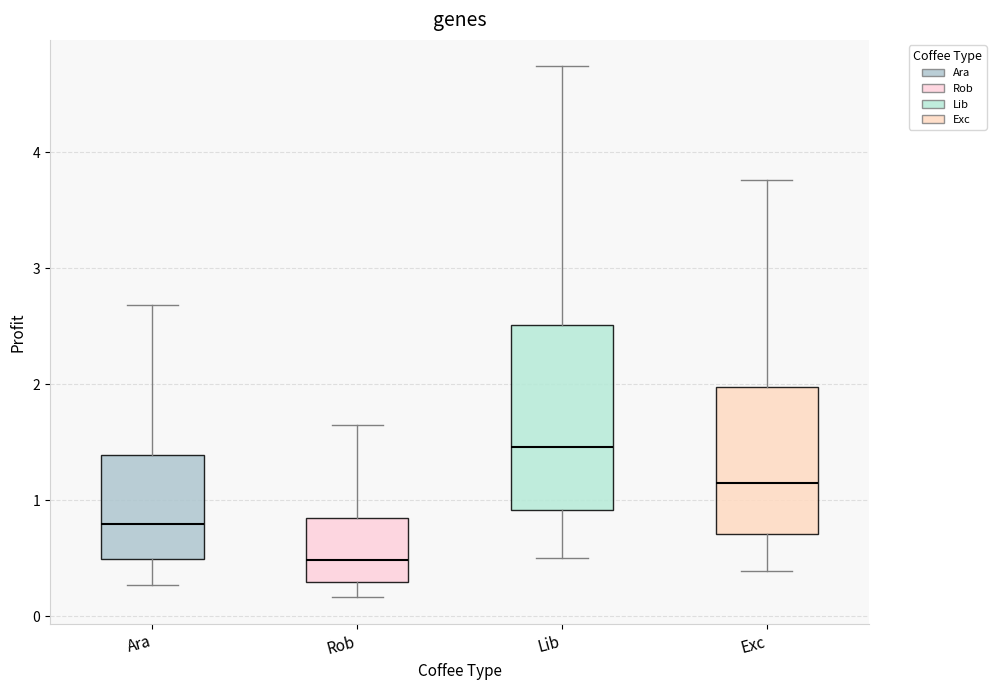

Reading left to right, read every box against the y-axis: the position of its median line, the range the box covers, and the ends of its whiskers. The values are not printed on the chart, so give them approximately, as read against the axis.

Ara: median 0.8, box 0.5 to 1.4, whiskers 0.3 to 2.7
Rob: median 0.5, box 0.3 to 0.8, whiskers 0.2 to 1.6
Lib: median 1.5, box 0.9 to 2.5, whiskers 0.5 to 4.7
Exc: median 1.1, box 0.7 to 2.0, whiskers 0.4 to 3.8